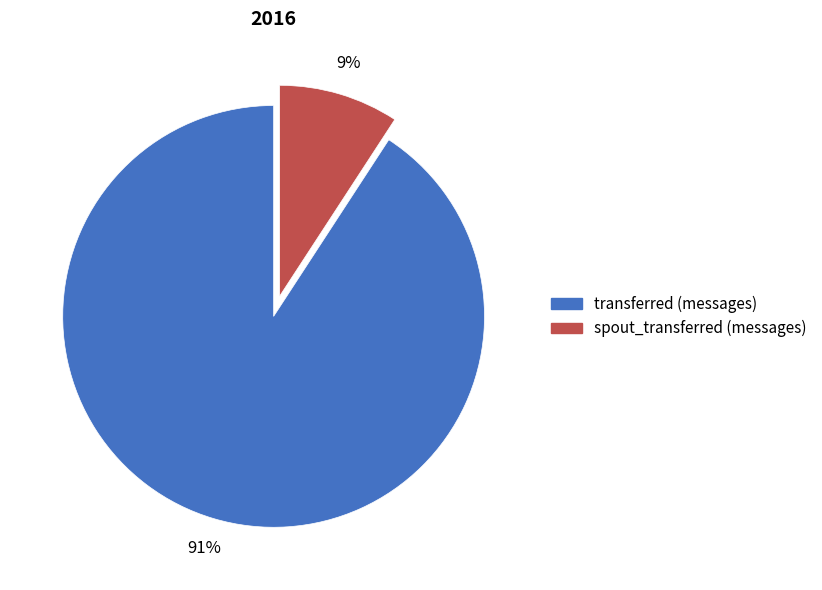

How many segments does this pie chart have?

2